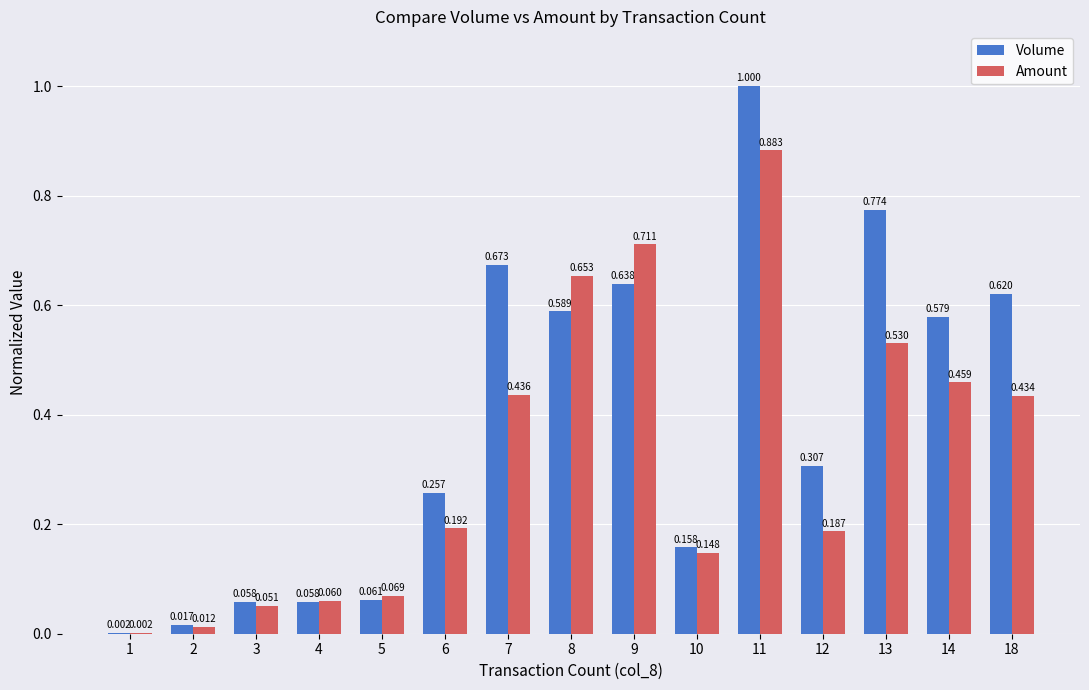

The Amount series shows 0.5 at 9. True or false?

False